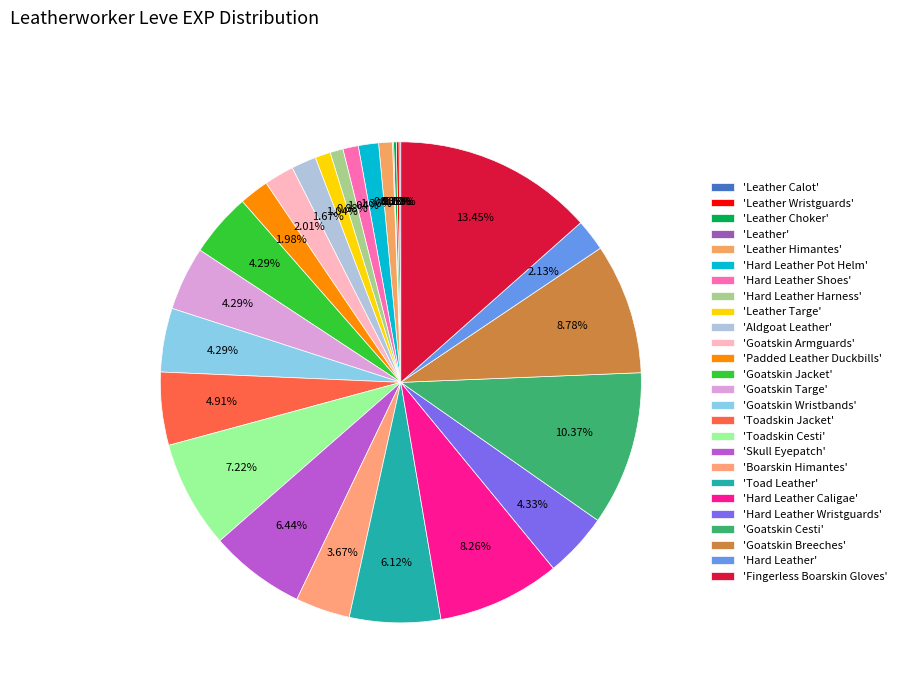

Rank the categories by value from lowest to highest.

Leather, Leather Calot, Leather Wristguards, Leather Choker, Hard Leather Harness, Leather Himantes, Hard Leather Shoes, Leather Targe, Hard Leather Pot Helm, Aldgoat Leather, Padded Leather Duckbills, Goatskin Armguards, Hard Leather, Boarskin Himantes, Goatskin Jacket, Goatskin Targe, Goatskin Wristbands, Hard Leather Wristguards, Toadskin Jacket, Toad Leather, Skull Eyepatch, Toadskin Cesti, Hard Leather Caligae, Goatskin Breeches, Goatskin Cesti, Fingerless Boarskin Gloves